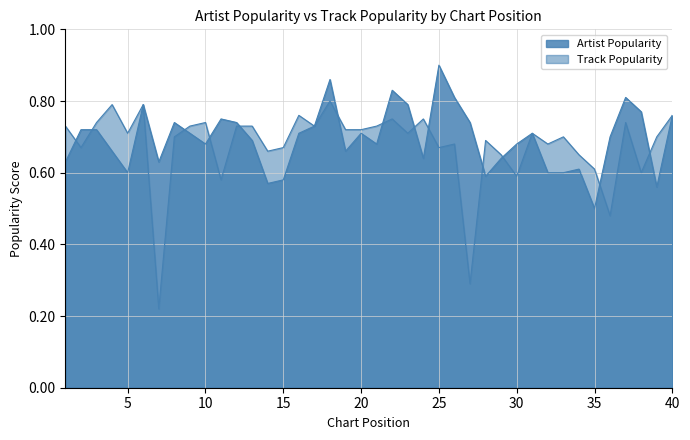

How many categories are shown in the chart?

40